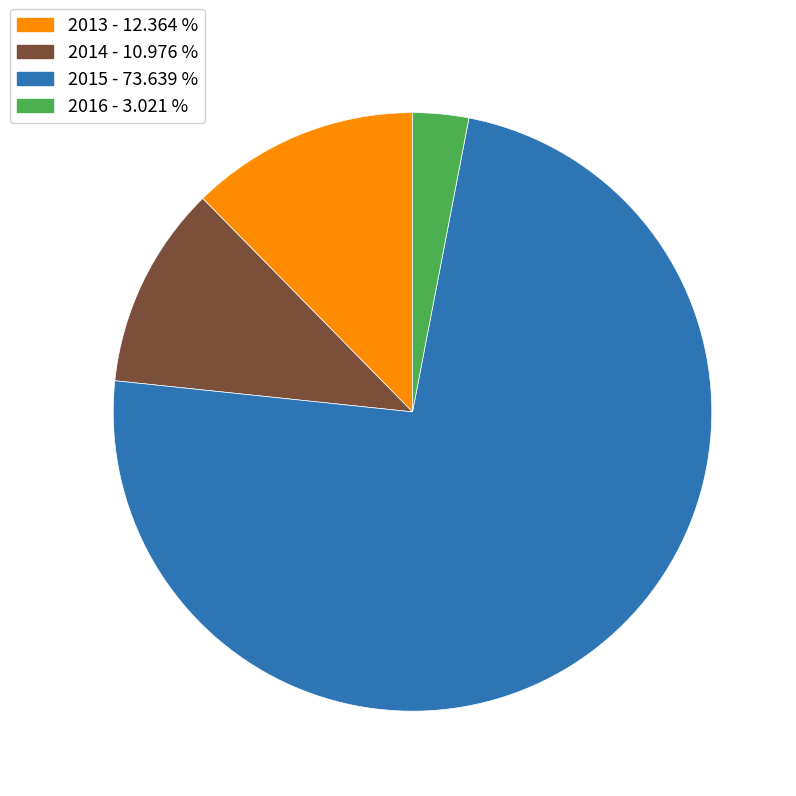

Is there a majority slice in this chart?

Yes